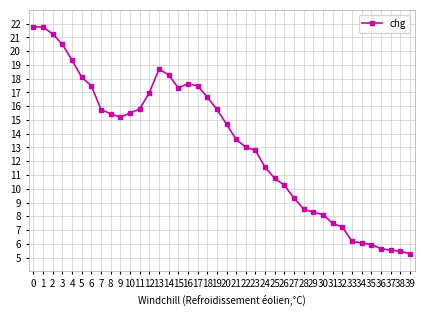

What is the difference between the second highest and second lowest values?

16.3